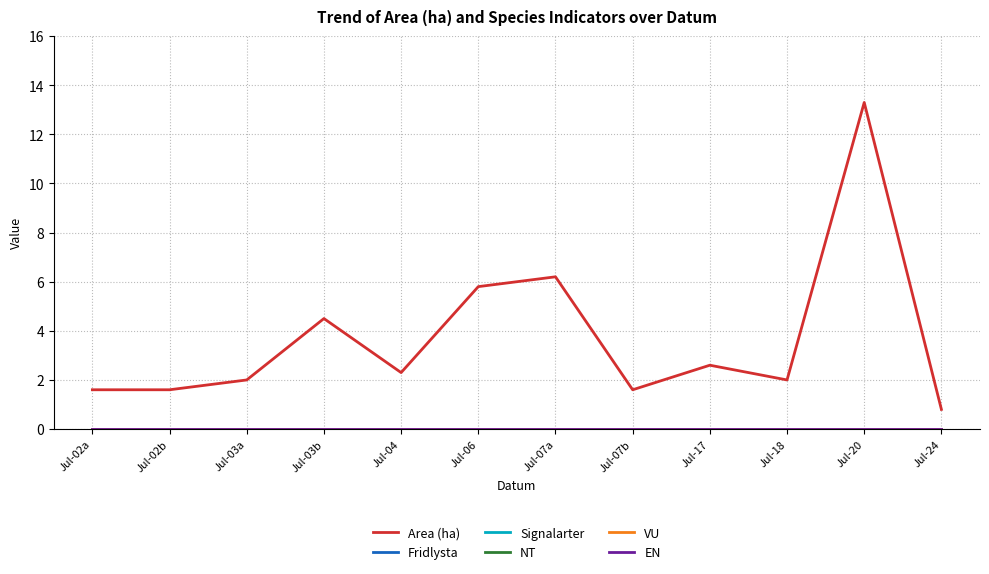

Rank the series at Jul-17 from highest to lowest value.

Area (ha), Fridlysta, Signalarter, NT, VU, EN